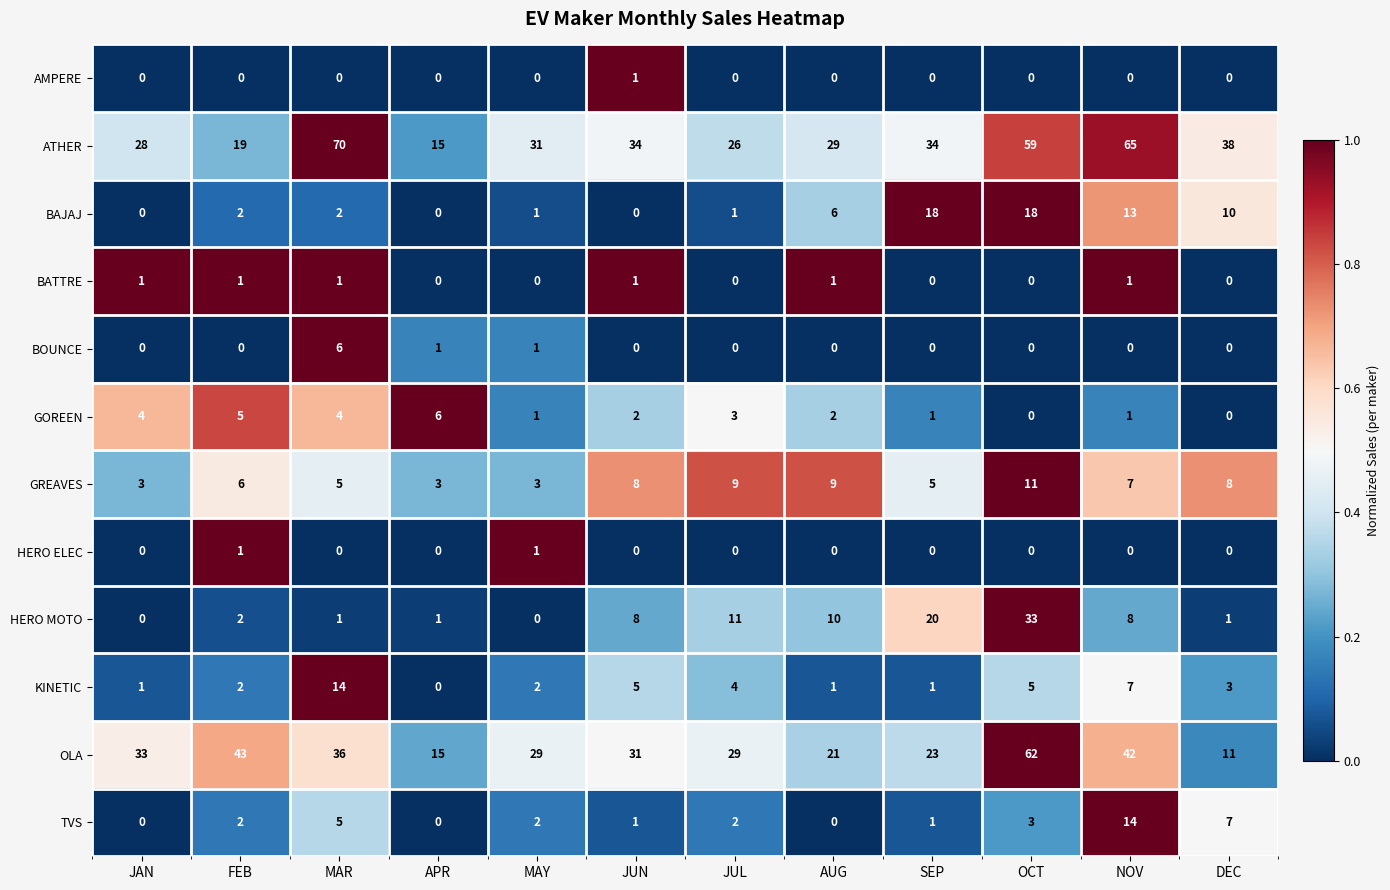

At which category is the sum across all series the highest?

OCT